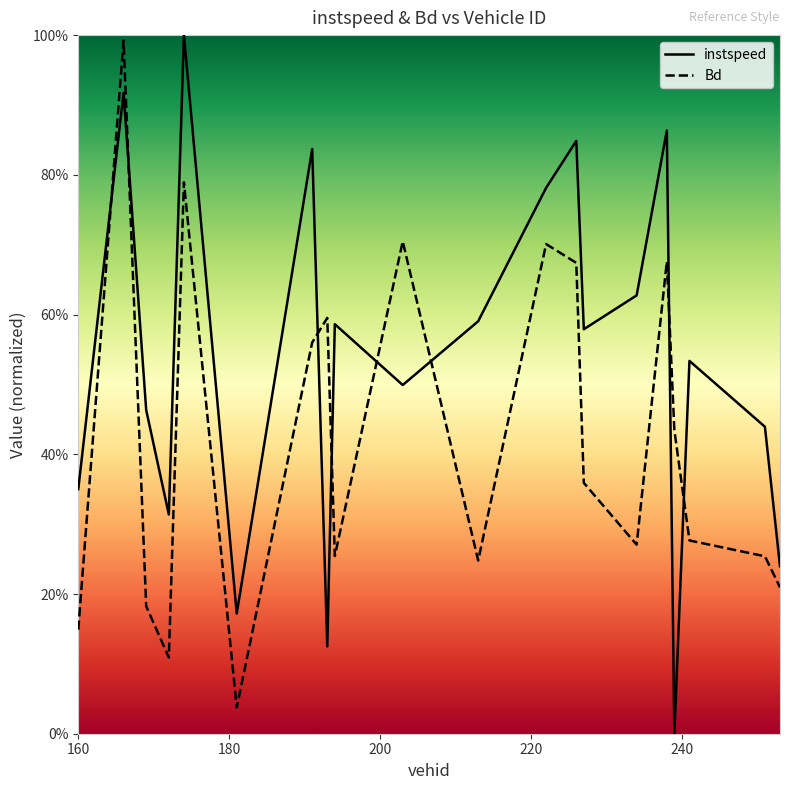

What is the label of the 6th point from the right?

234.0